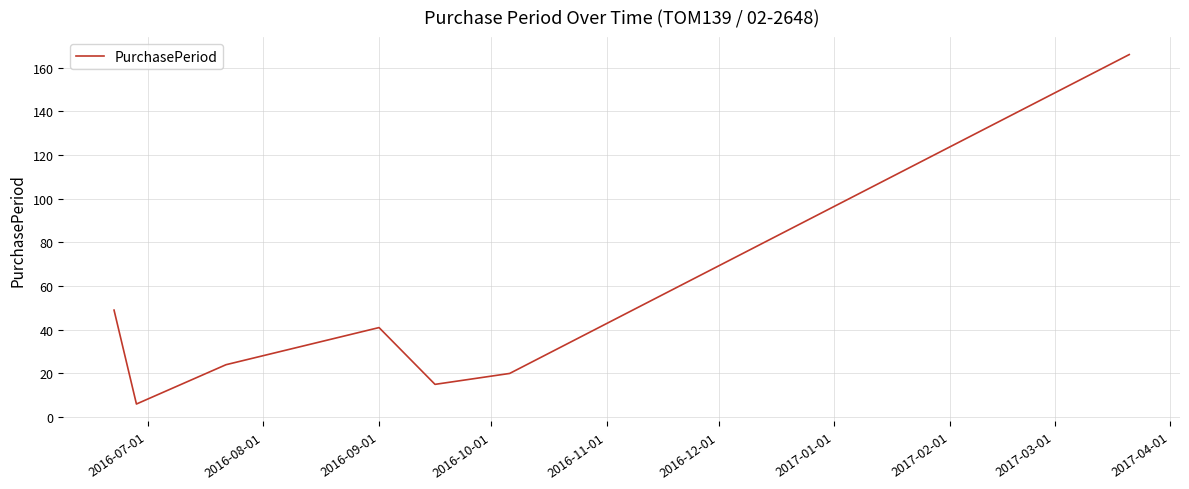

What is the difference between the maximum and minimum values?

160